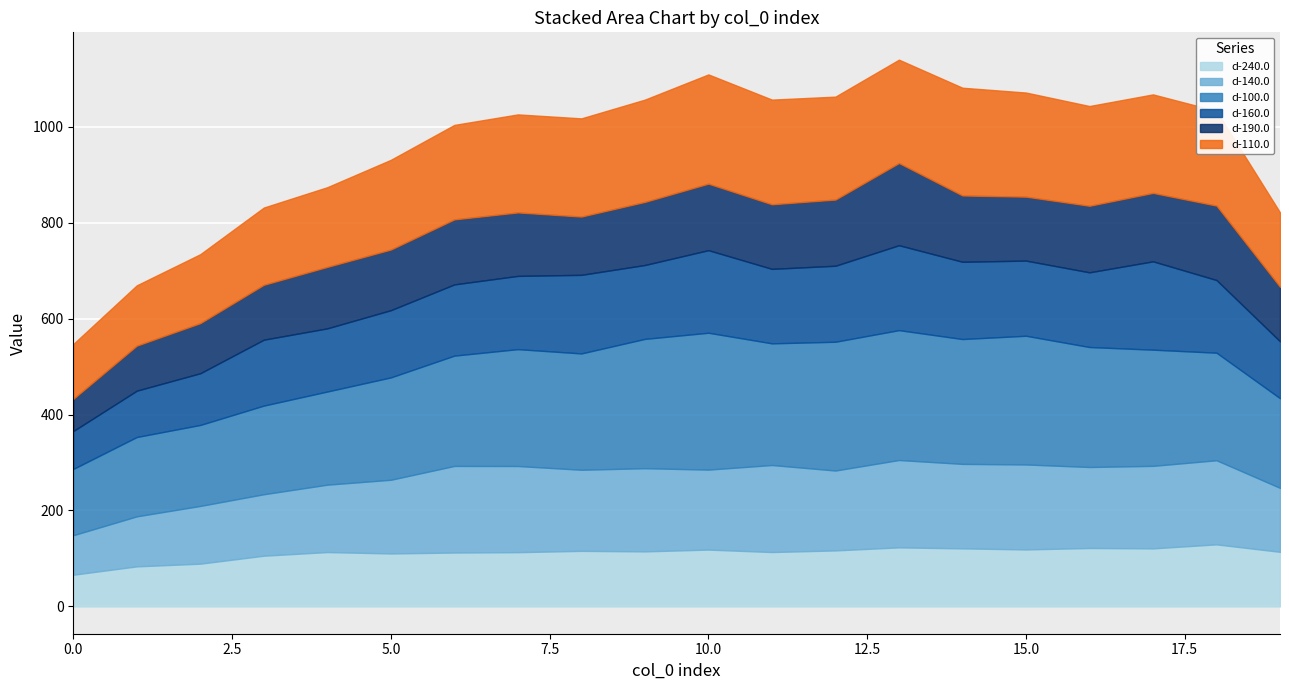

After their last crossing, which series has the higher values: d-140.0 or d-160.0?

d-140.0